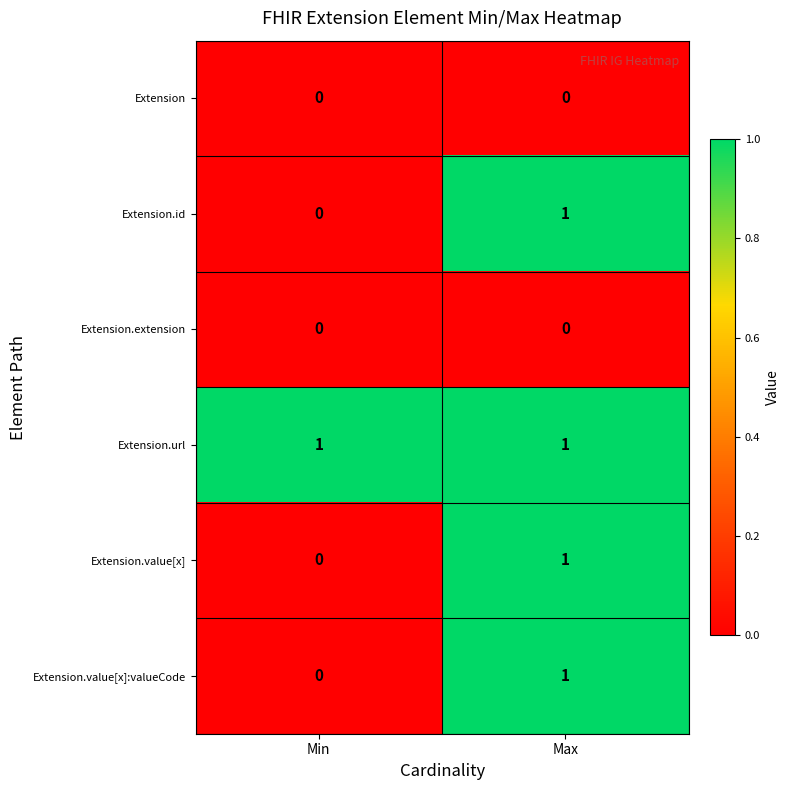

Reading right to left, what are all the values shown in this chart?

Extension: 0	0
Extension.id: 1	0
Extension.extension: 0	0
Extension.url: 1	1
Extension.value[x]: 1	0
Extension.value[x]:valueCode: 1	0